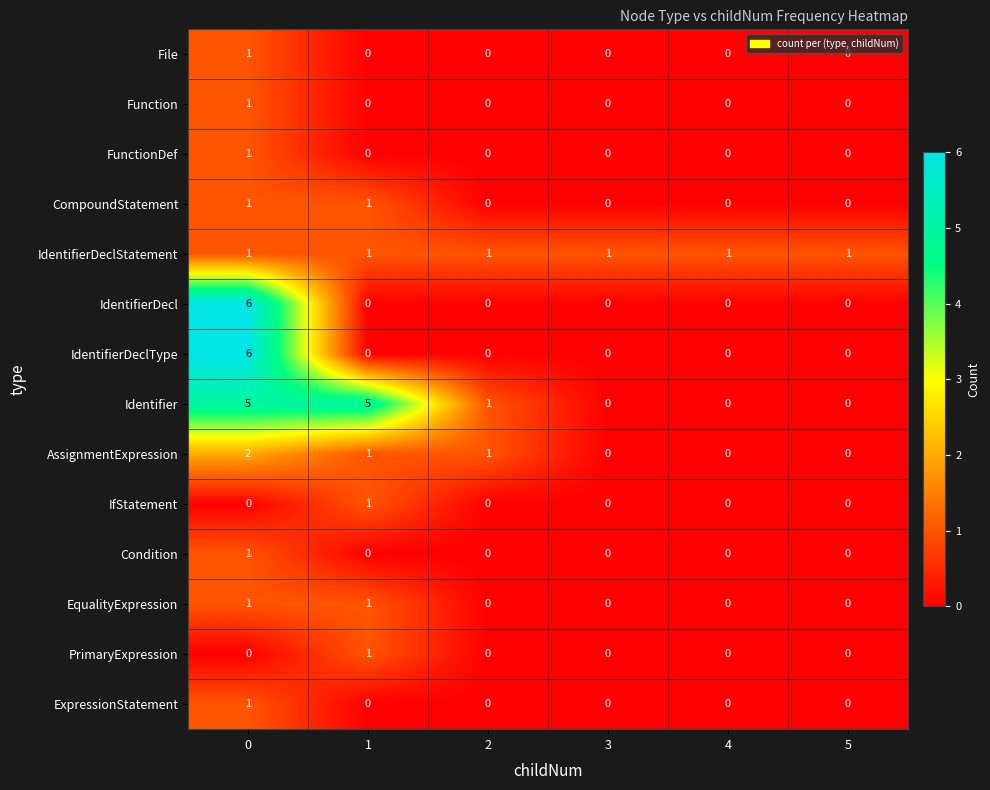

Count the Function values in the range 0 to 1.

6